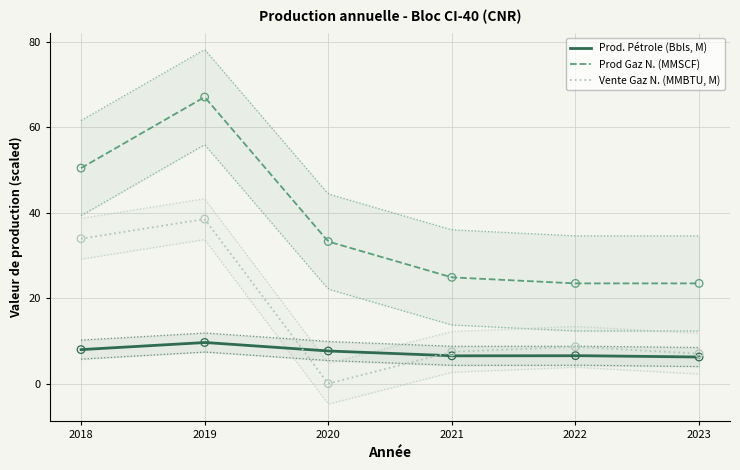

What are all the series names shown in the legend?

Prod. Pétrole (Bbls, M), Prod Gaz N. (MMSCF), Vente Gaz N. (MMBTU, M)